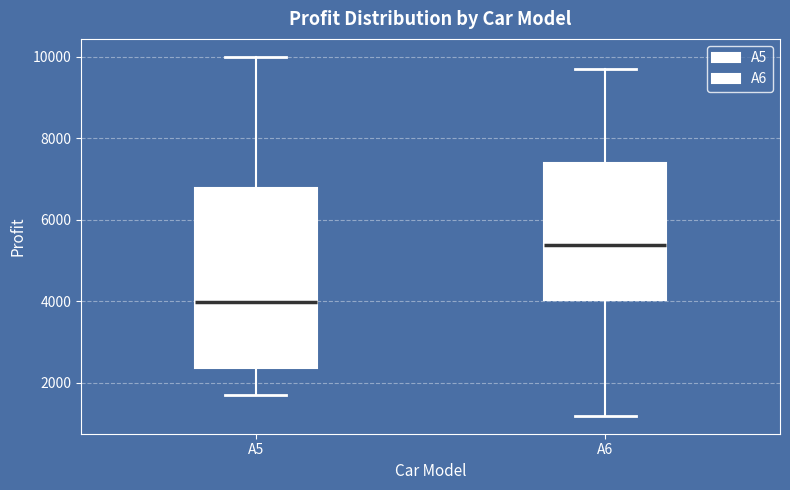

Which box's median line is the lowest?

A5